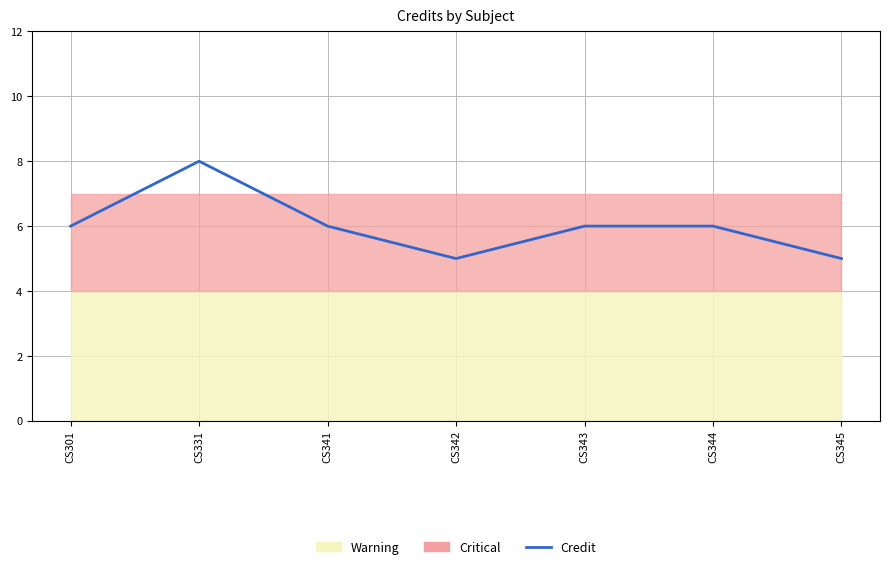

Rank the categories by value from highest to lowest.

CS331, CS301, CS341, CS343, CS344, CS342, CS345